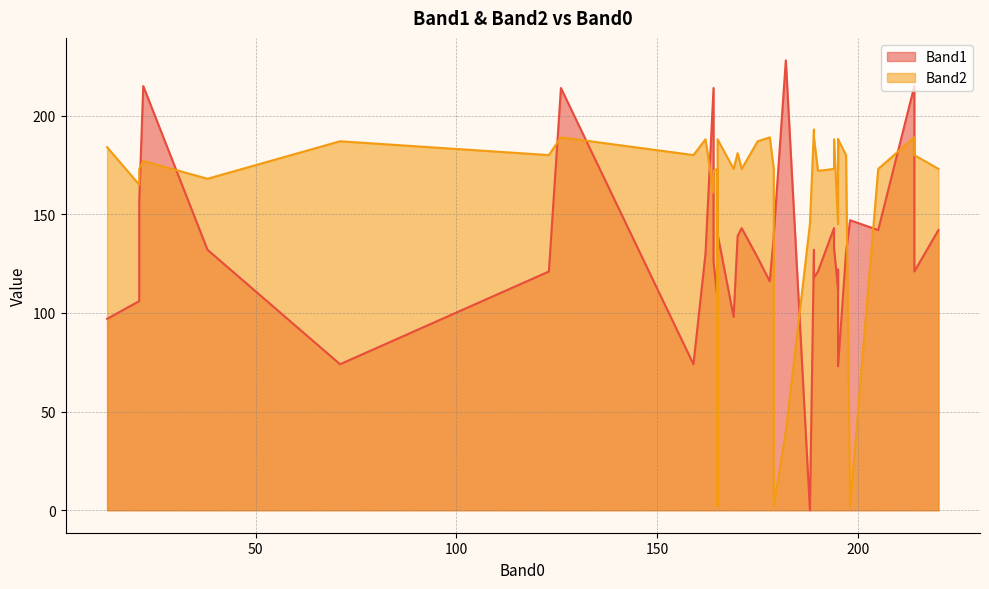

True or false: Band1 has more than 1 interior local peaks.

True